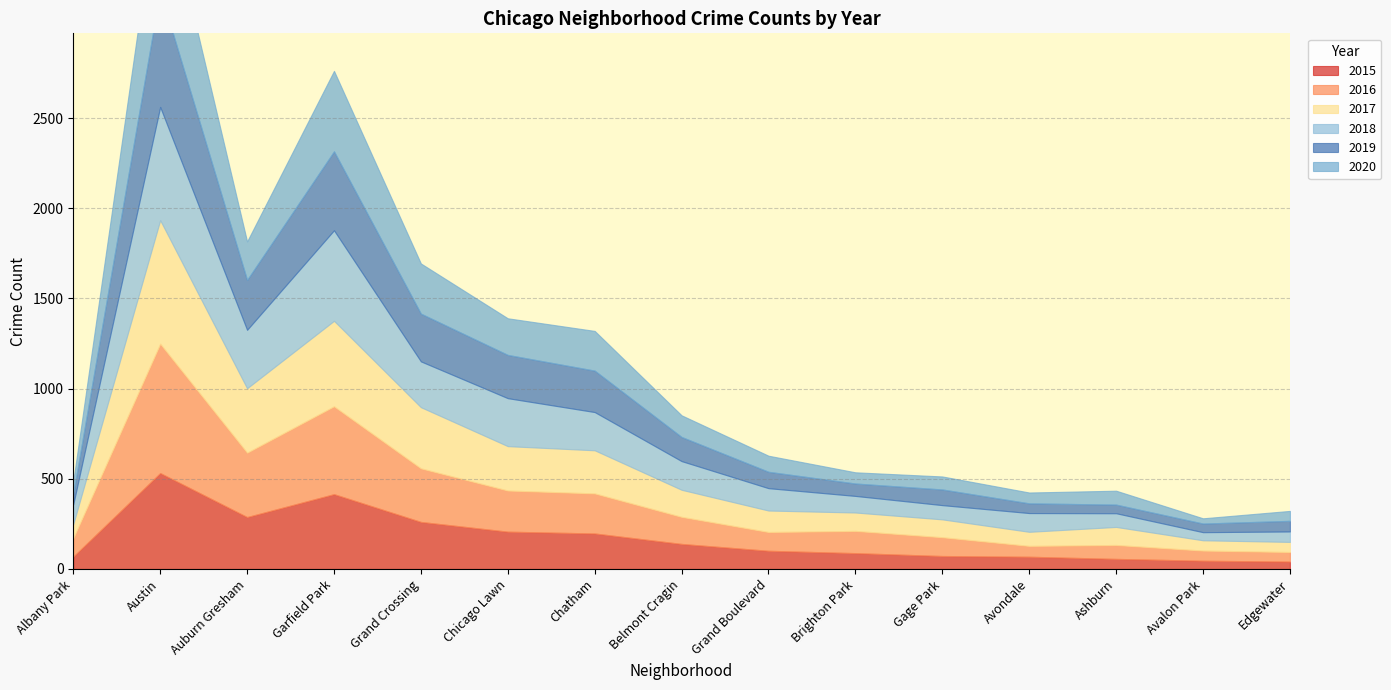

Which series has the largest range (max minus min)?

2016